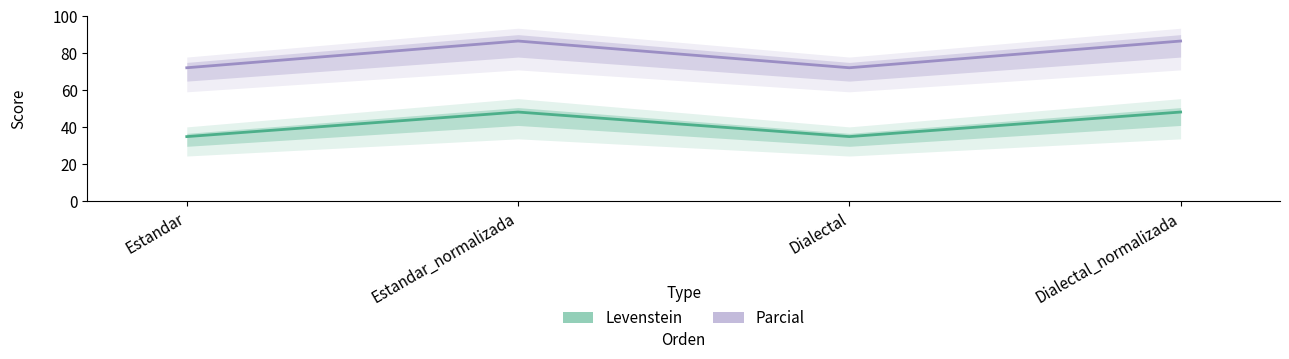

Read the Levenstein value at Dialectal.

35.0